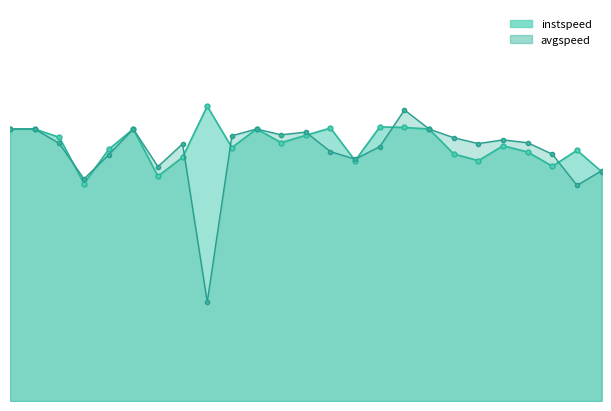

How many lines are shown in the chart?

2